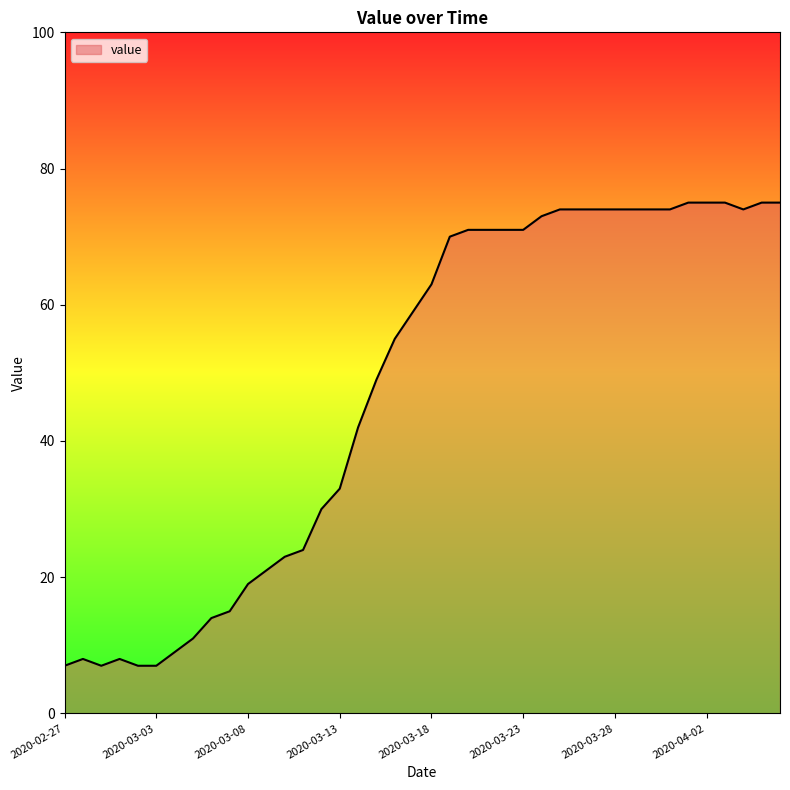

What is the difference between the maximum and minimum values?

68